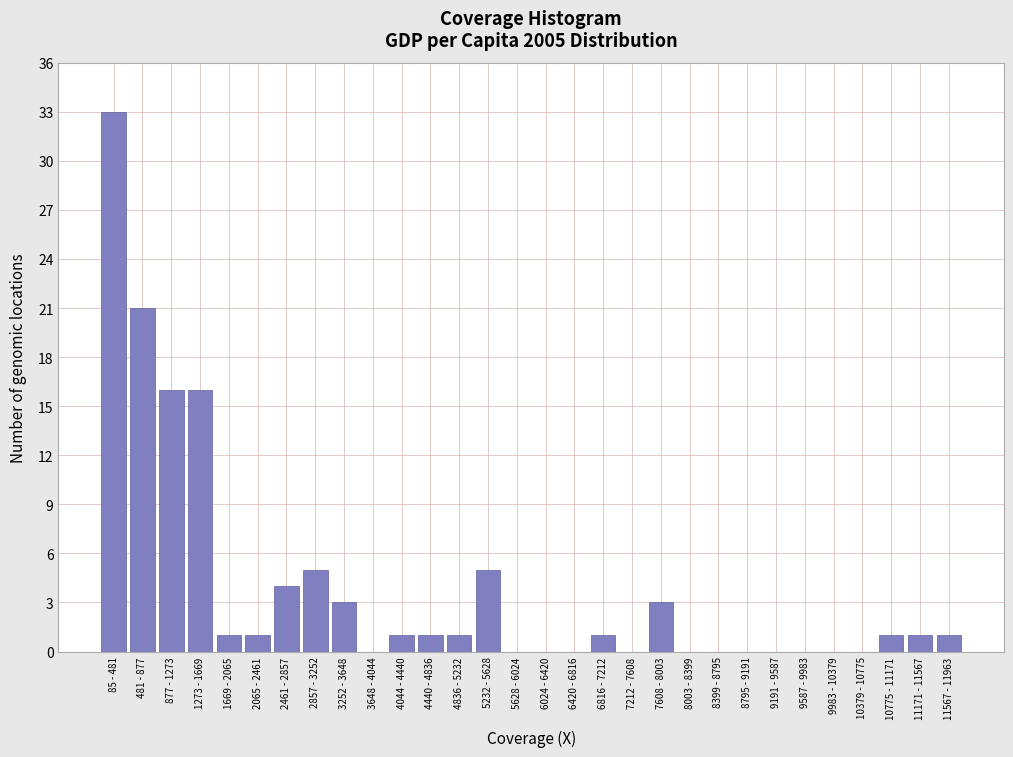

Reading left to right, what are all the values shown in this chart?

85 - 481=33	481 - 877=21	877 - 1273=16	1273 - 1669=16	1669 - 2065=1	2065 - 2461=1	2461 - 2857=4	2857 - 3252=5	3252 - 3648=3	3648 - 4044=0	4044 - 4440=1	4440 - 4836=1	4836 - 5232=1	5232 - 5628=5	5628 - 6024=0	6024 - 6420=0	6420 - 6816=0	6816 - 7212=1	7212 - 7608=0	7608 - 8003=3	8003 - 8399=0	8399 - 8795=0	8795 - 9191=0	9191 - 9587=0	9587 - 9983=0	9983 - 10379=0	10379 - 10775=0	10775 - 11171=1	11171 - 11567=1	11567 - 11963=1